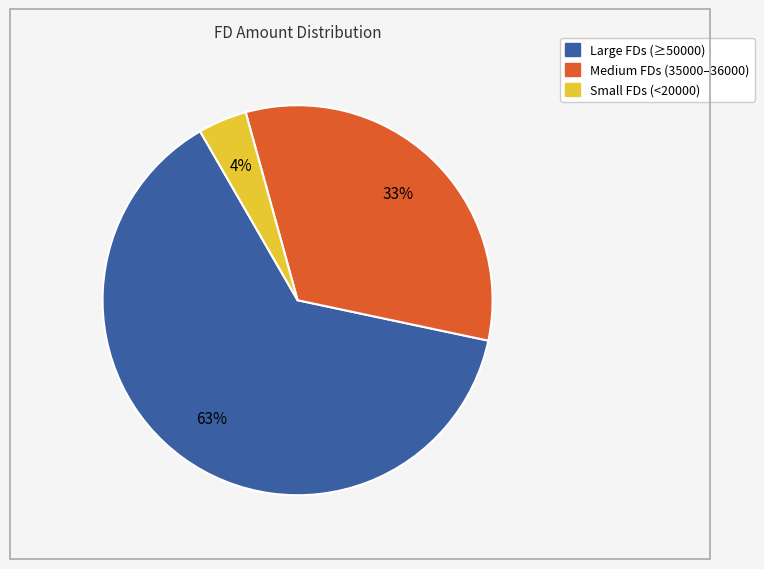

To the nearest percent, what is the average slice percentage?

33%